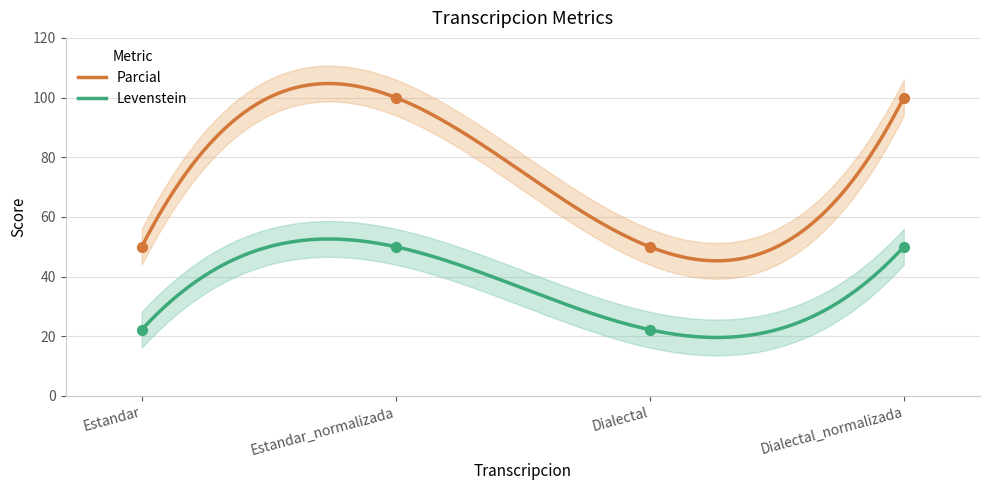

At how many categories does at least one series exceed 57?

2